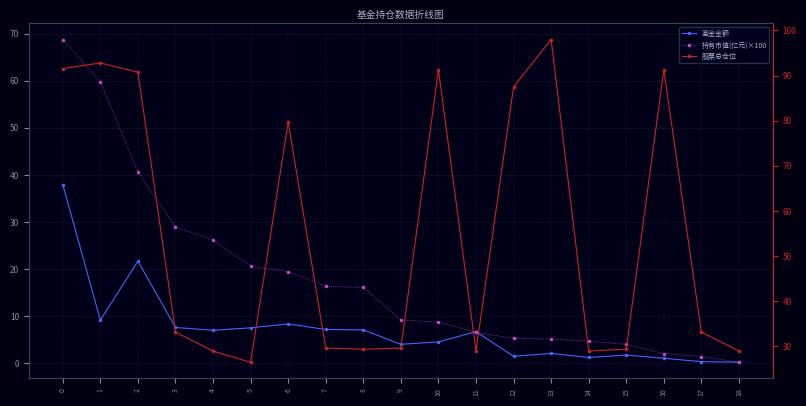

What is the approximate value of 股票总仓位 at 13?

98.0